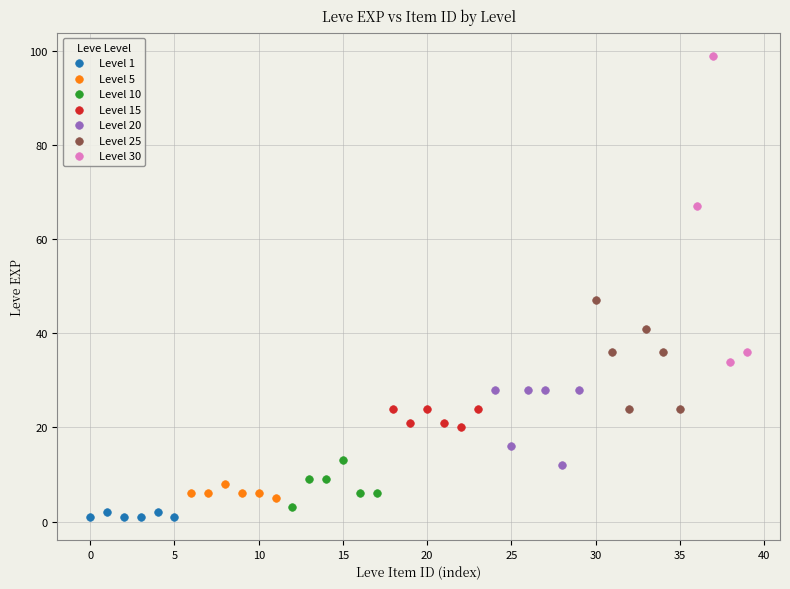

Which series contains the highest Y value?

Level 30